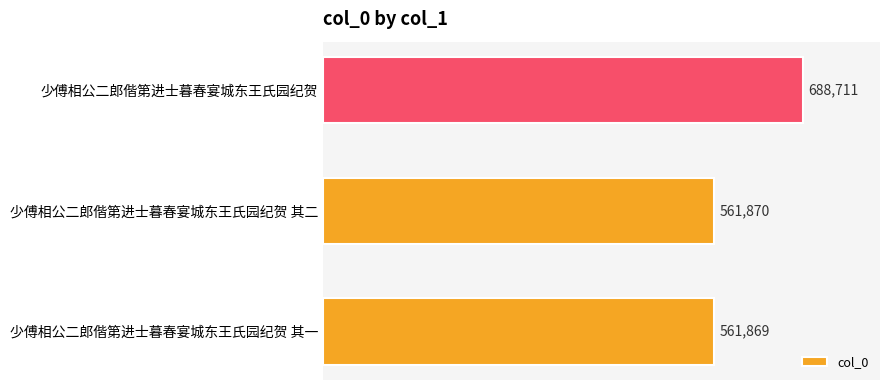

The chart shows a value of 561870 at 少傅相公二郎偕第进士暮春宴城东王氏园纪贺 其二. True or false?

True